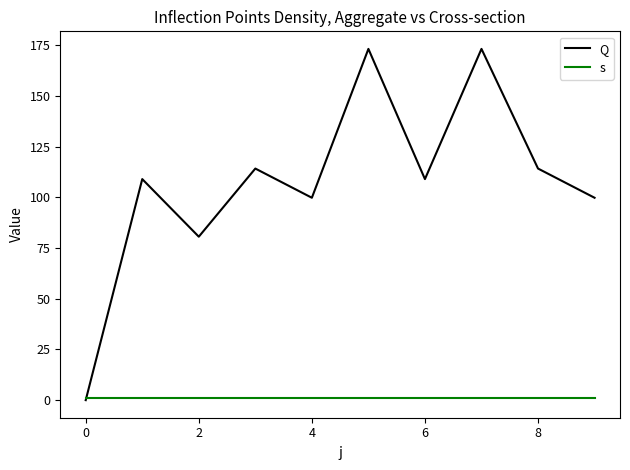

Rank the series by their maximum value, from lowest to highest.

s, Q